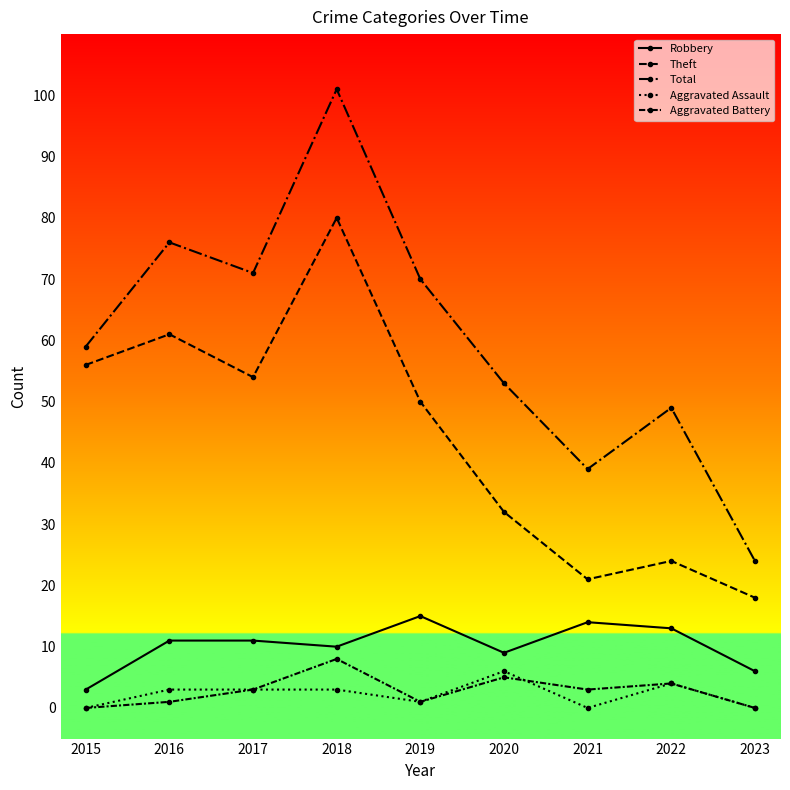

True or false: Aggravated Battery and Robbery intersect in this chart.

False